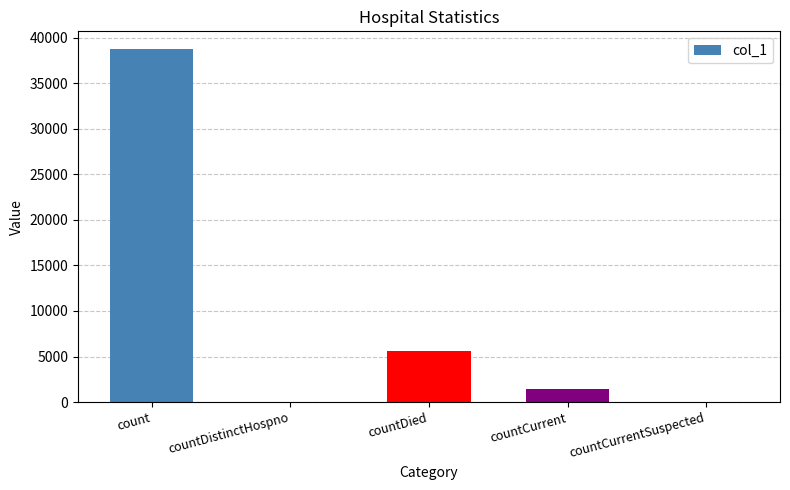

Where does the data first go above 1458?

count